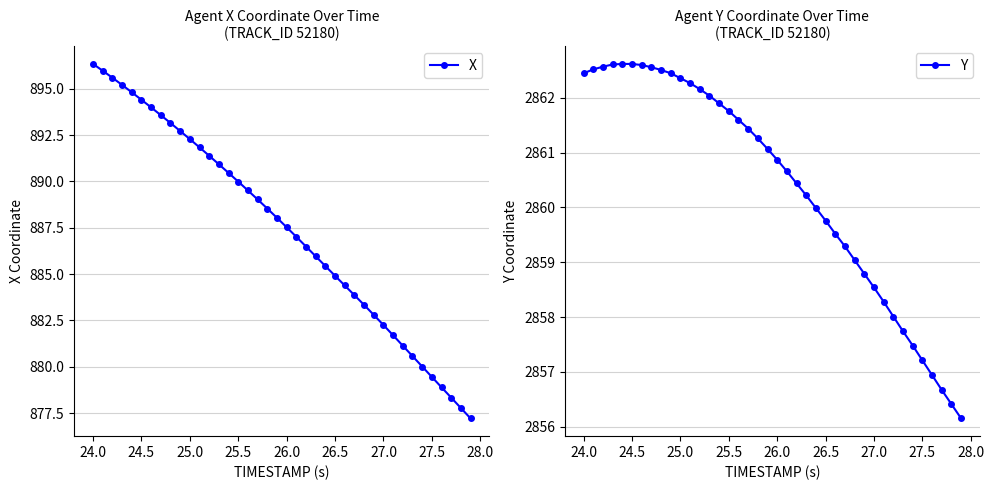

What is the minimum value for X?

877.2